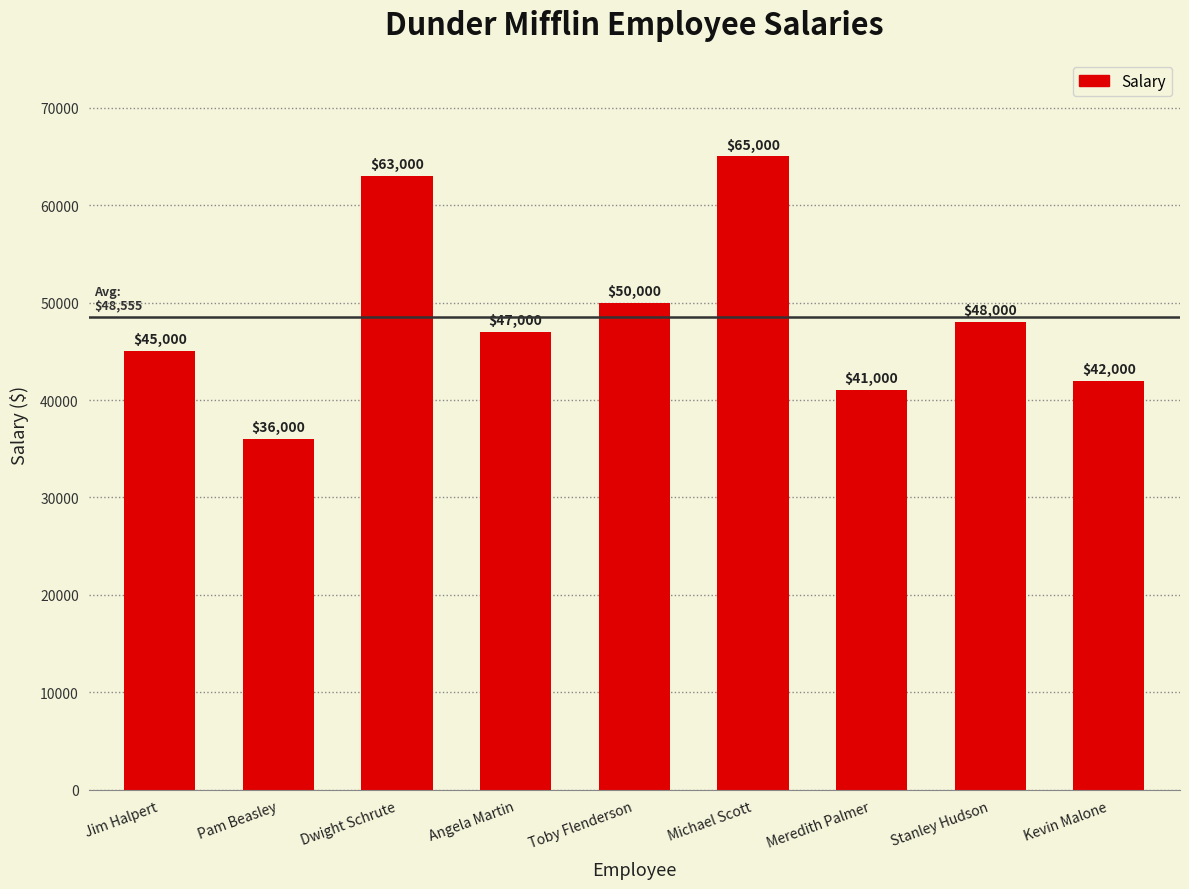

What is the label of the 5th bar from the right?

Toby Flenderson